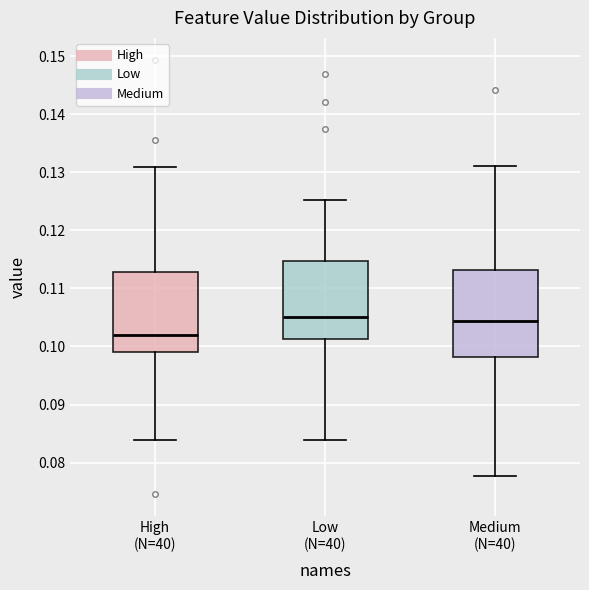

Reading left to right, read every box against the y-axis: the position of its median line, the range the box covers, and the ends of its whiskers. The values are not printed on the chart, so give them approximately, as read against the axis.

High (N=40): median 0.102, box 0.099 to 0.113, whiskers 0.084 to 0.131
Low (N=40): median 0.105, box 0.101 to 0.115, whiskers 0.084 to 0.125
Medium (N=40): median 0.104, box 0.098 to 0.113, whiskers 0.078 to 0.131